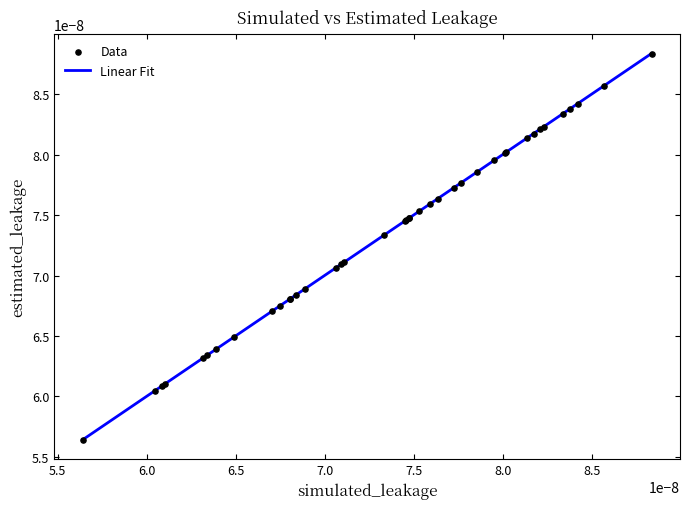

Does the chart have visible grid lines?

No